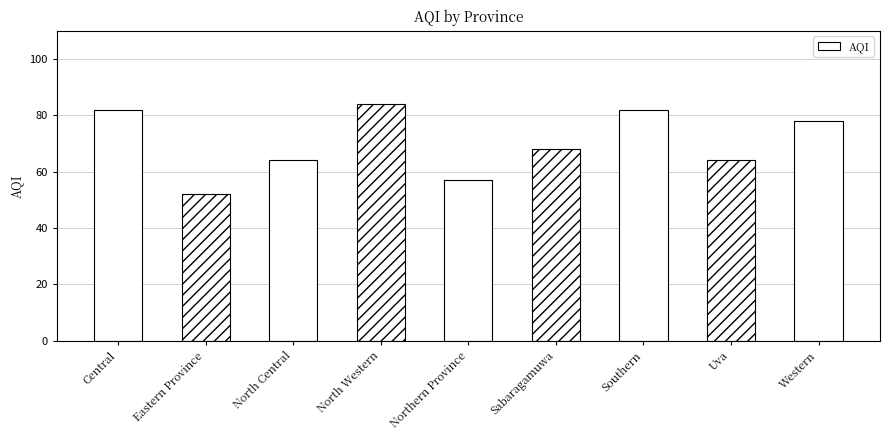

Is it true that the value at Sabaragamuwa is 68?

True